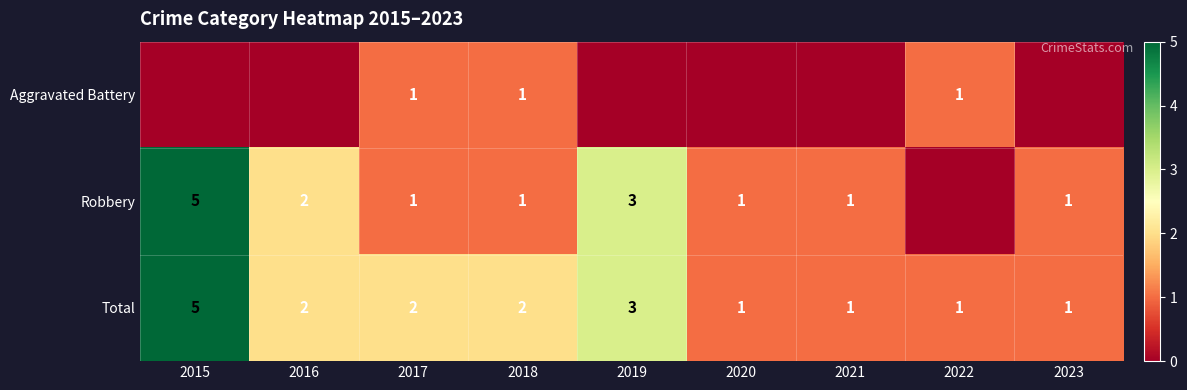

At which category is the sum across all series the highest?

2015